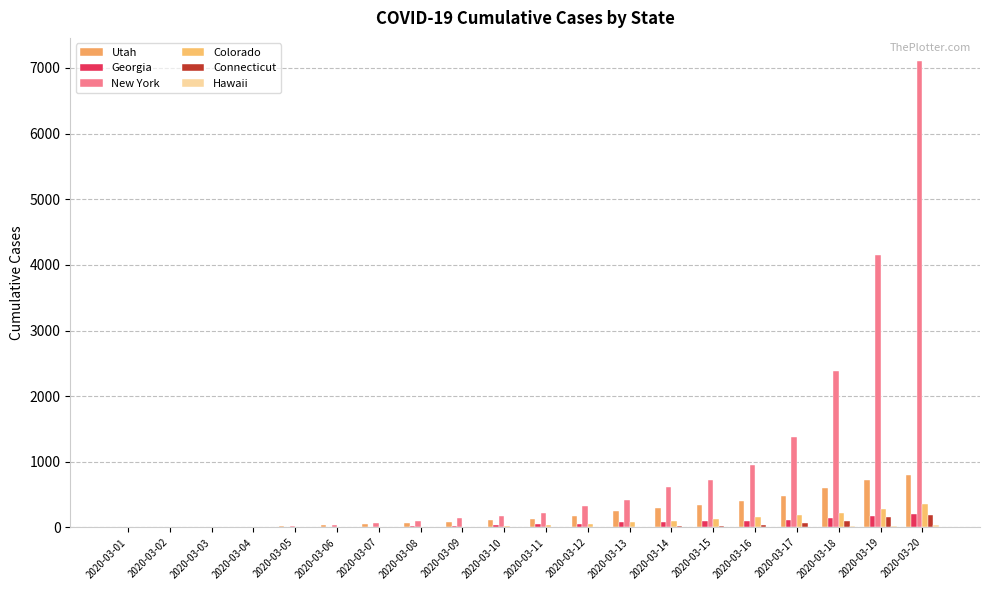

Reading left to right, what are all the values shown in this chart?

Utah: 2	3	5	9	28	39	51	63	78	112	136	181	257	298	346	402	480	602	719	806
Georgia: 2	3	8	11	3	10	14	16	26	37	48	56	77	90	95	106	120	151	175	204
New York: 1	1	2	11	22	44	76	105	142	173	216	325	421	613	729	950	1374	2382	4152	7102
Colorado: 0	0	0	0	2	8	8	8	12	17	34	49	77	101	131	160	183	216	277	363
Connecticut: 0	0	0	0	0	0	0	1	2	0	3	6	11	20	26	41	68	96	159	194
Hawaii: 0	0	0	0	0	0	0	0	0	0	0	0	0	4	7	10	14	16	26	37